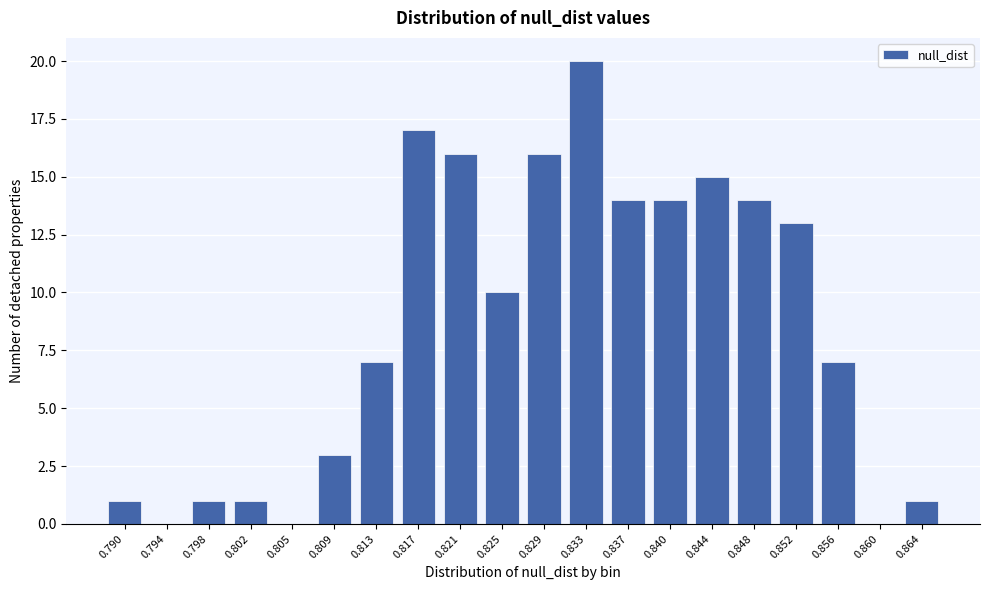

Reading left to right, list all the values displayed in this chart.

0.790=1	0.794=0	0.798=1	0.802=1	0.805=0	0.809=3	0.813=7	0.817=17	0.821=16	0.825=10	0.829=16	0.833=20	0.837=14	0.840=14	0.844=15	0.848=14	0.852=13	0.856=7	0.860=0	0.864=1